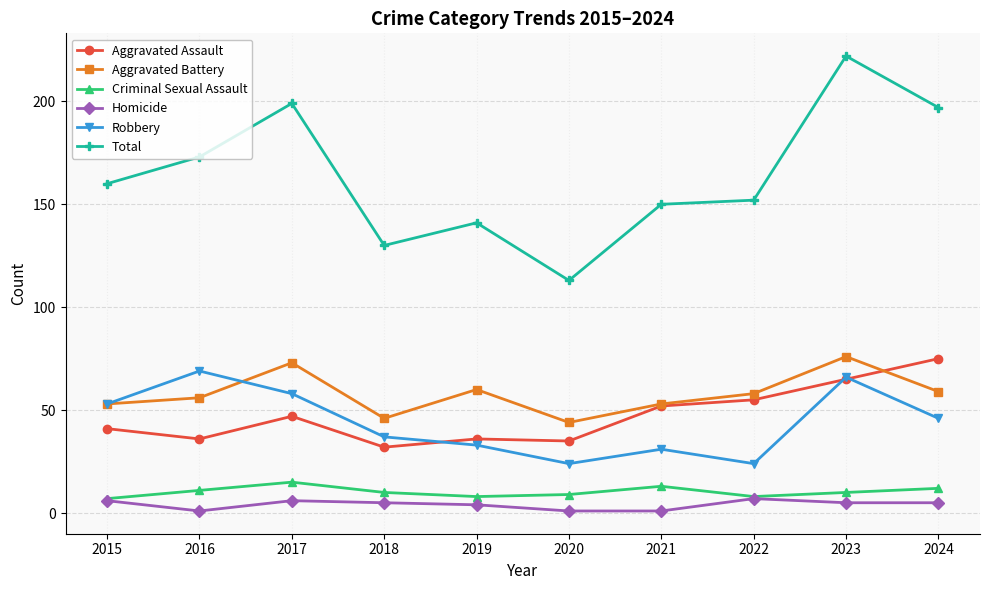

Reading left to right, transcribe all the data shown in this chart.

Aggravated Assault: 2015=41	2016=36	2017=47	2018=32	2019=36	2020=35	2021=52	2022=55	2023=65	2024=75
Aggravated Battery: 2015=53	2016=56	2017=73	2018=46	2019=60	2020=44	2021=53	2022=58	2023=76	2024=59
Criminal Sexual Assault: 2015=7	2016=11	2017=15	2018=10	2019=8	2020=9	2021=13	2022=8	2023=10	2024=12
Homicide: 2015=6	2016=1	2017=6	2018=5	2019=4	2020=1	2021=1	2022=7	2023=5	2024=5
Robbery: 2015=53	2016=69	2017=58	2018=37	2019=33	2020=24	2021=31	2022=24	2023=66	2024=46
Total: 2015=160	2016=173	2017=199	2018=130	2019=141	2020=113	2021=150	2022=152	2023=222	2024=197